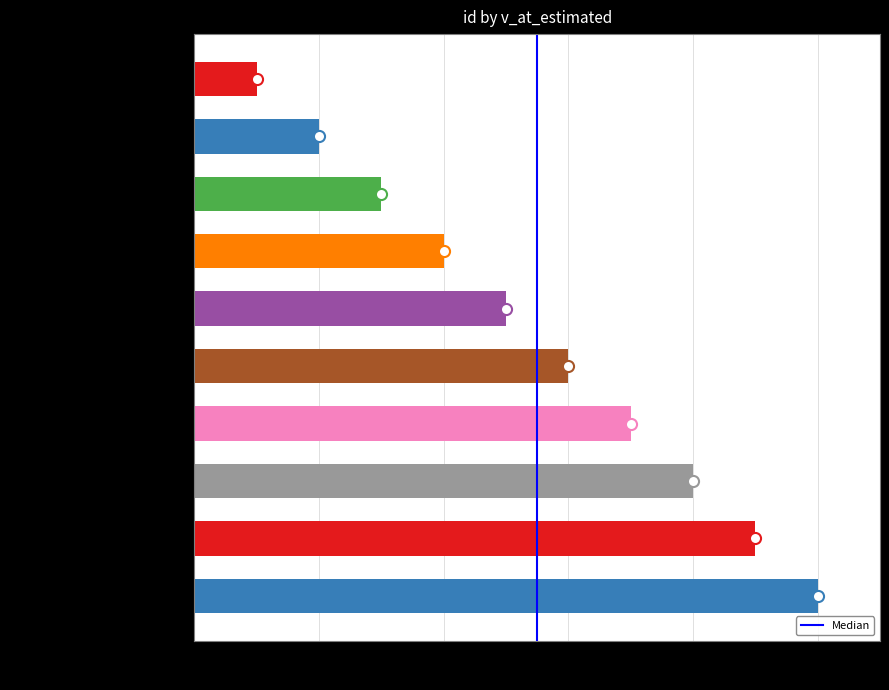

At which label is the value closest to 5?

Investment Account Kids Wooden